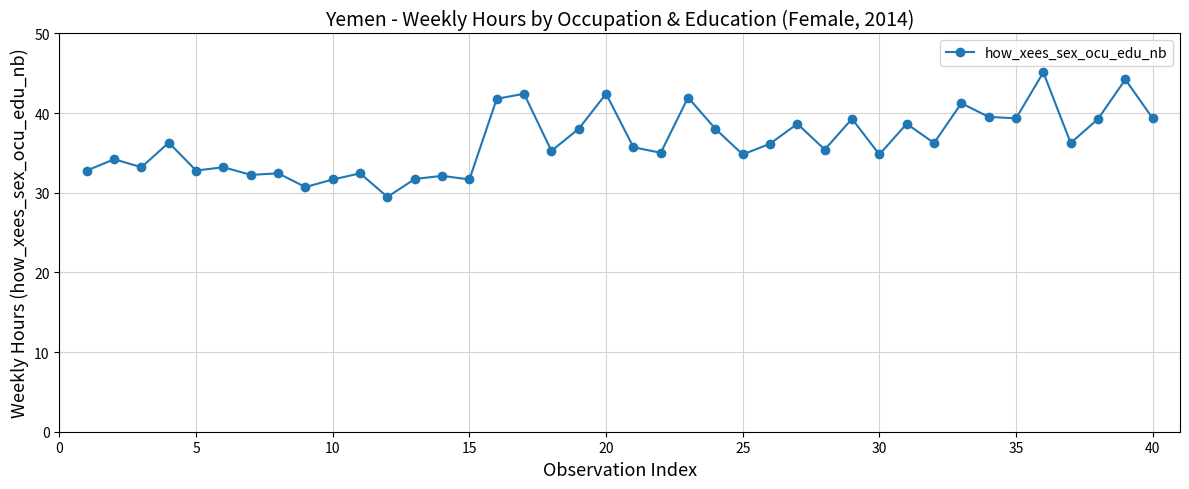

What is the difference between the maximum and second lowest values?

14.4